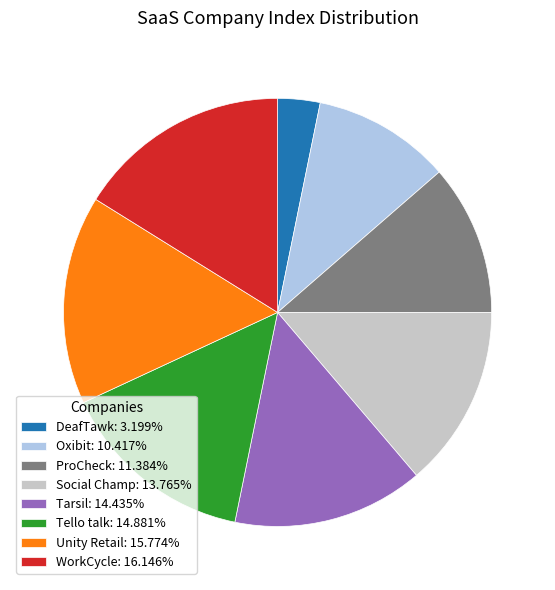

Which category has the smallest portion of the pie?

DeafTawk